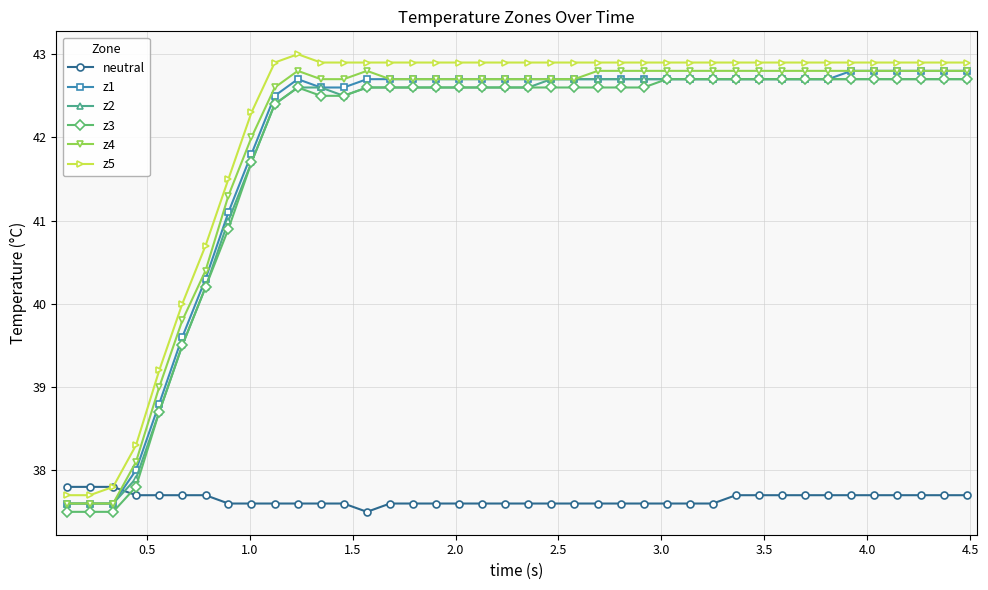

True or false: z4 has more than 0 points higher than both neighbors.

True